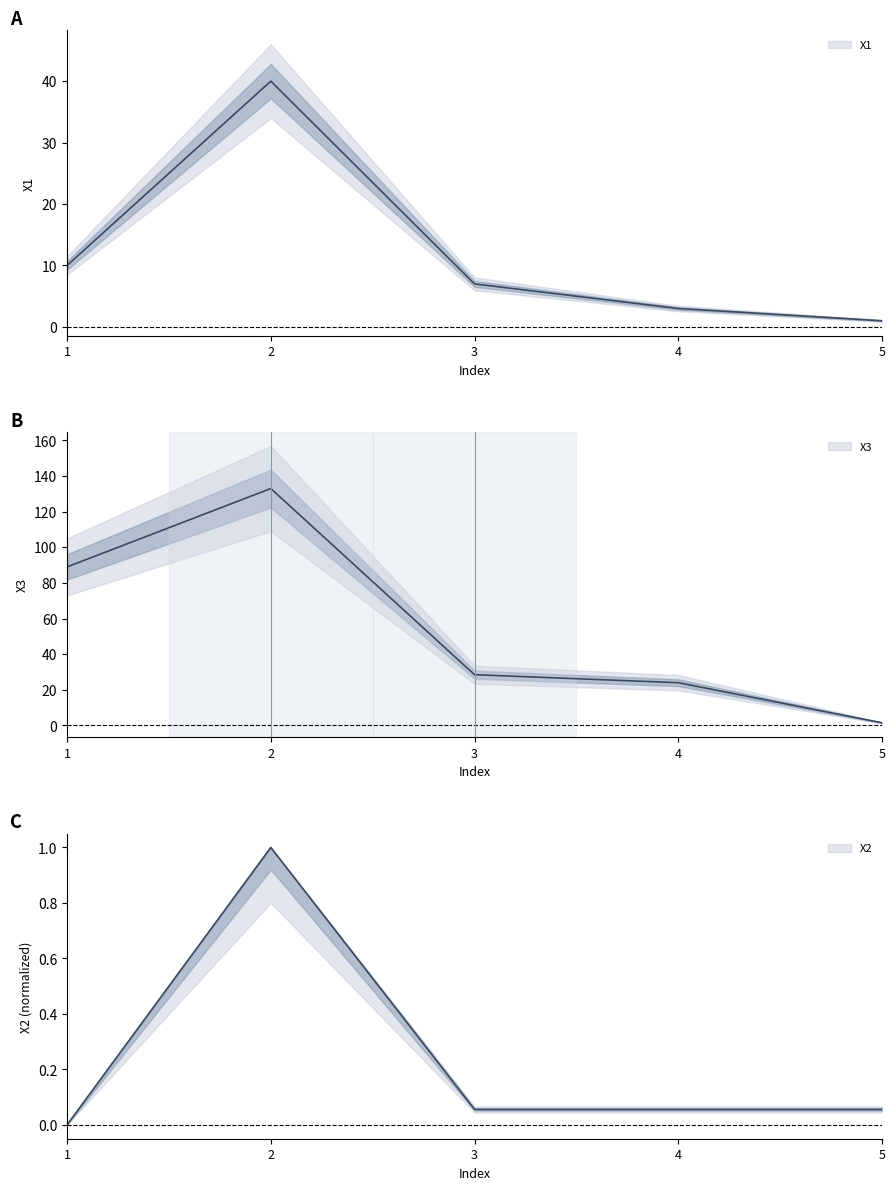

Is it true that X3 equals 48.9 at 2?

False